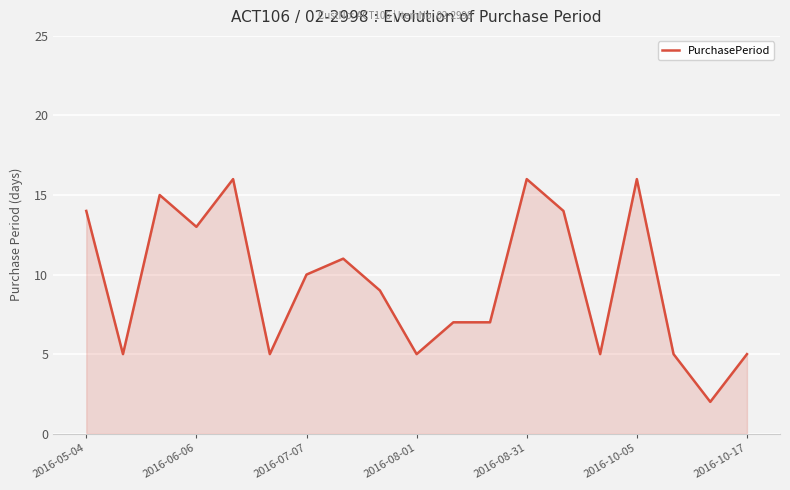

What is the maximum value shown in the chart?

16